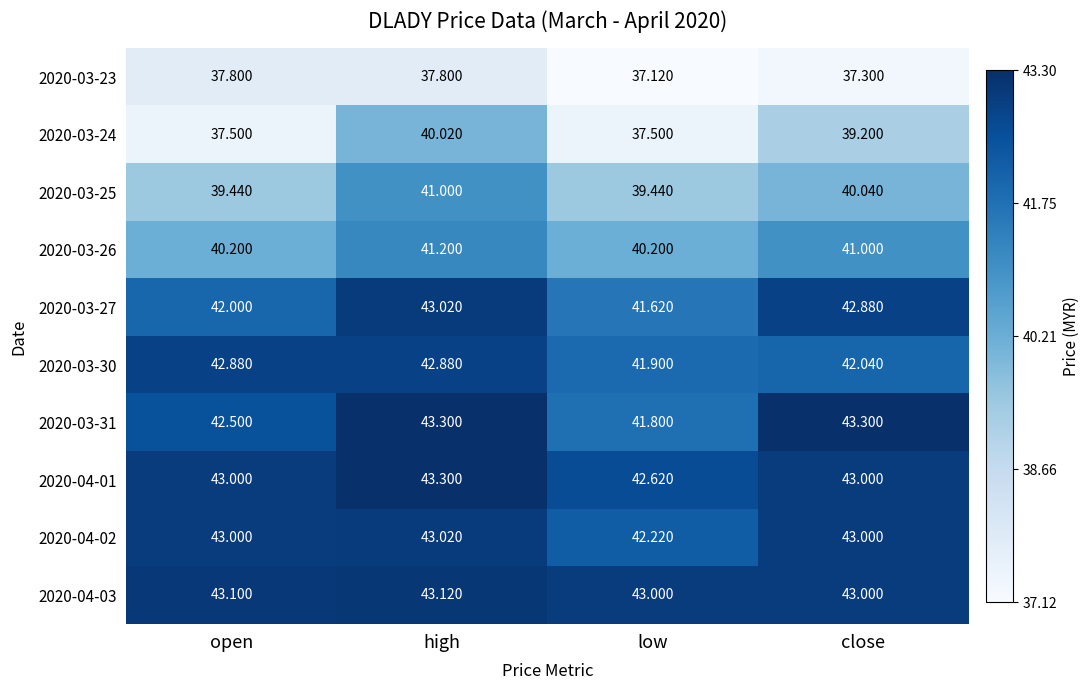

Between high and low, which series saw the biggest shift?

2020-03-24